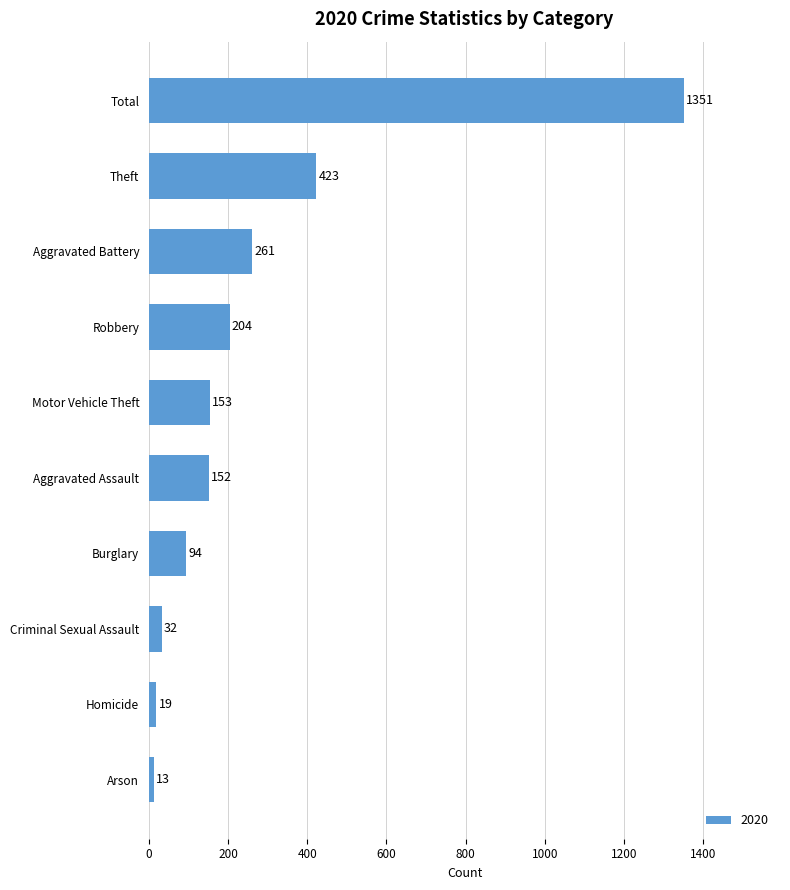

What is the sum of the values at Total and Motor Vehicle Theft?

1504